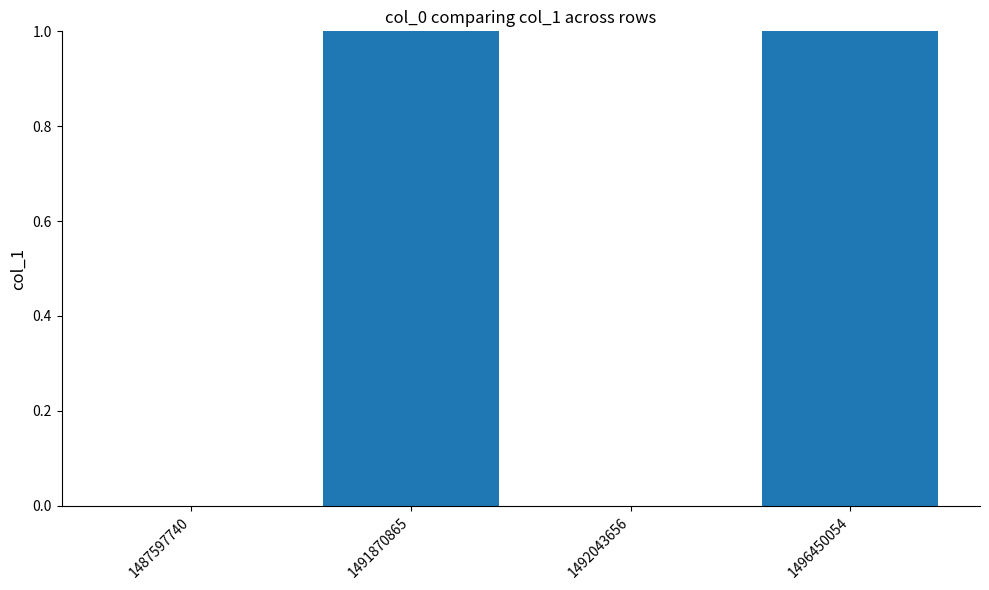

Are the bars horizontal?

No